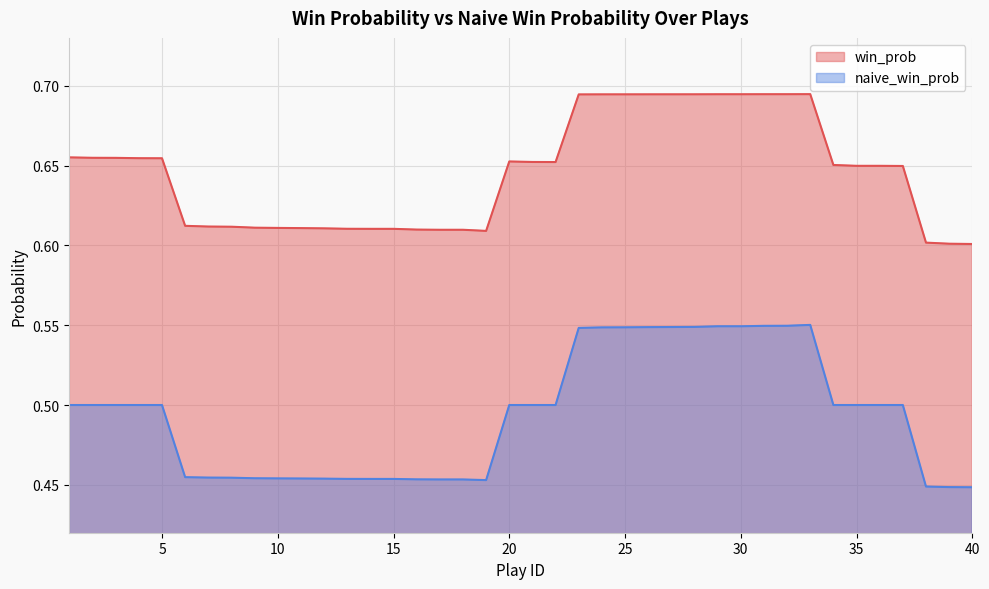

How many lines are shown in the chart?

2